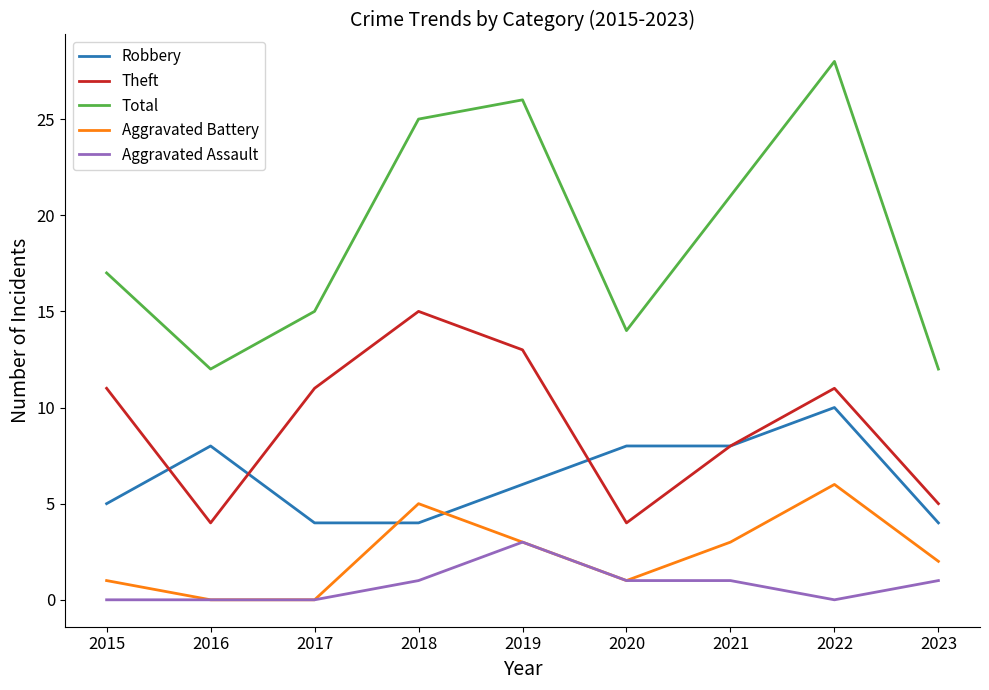

Read the Total value at 2019.

26